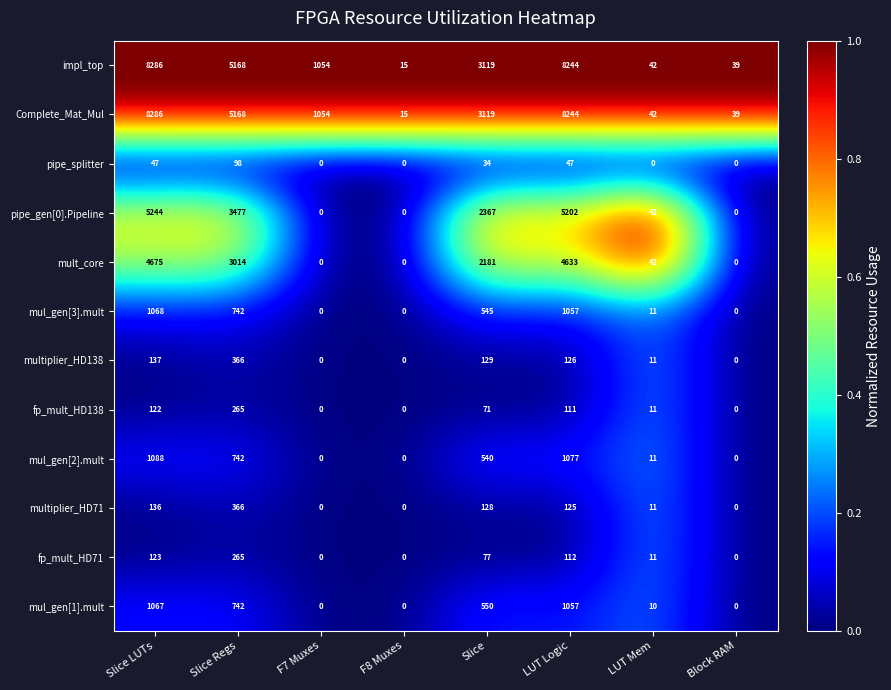

What is the difference between the fp_mult_HD138 values at F8 Muxes and LUT Logic?

111